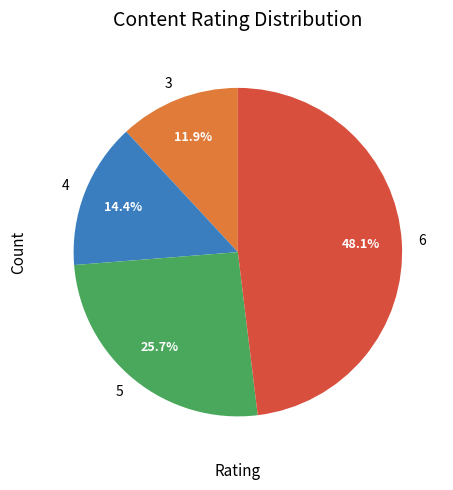

Rank the categories by value from lowest to highest.

3, 4, 5, 6